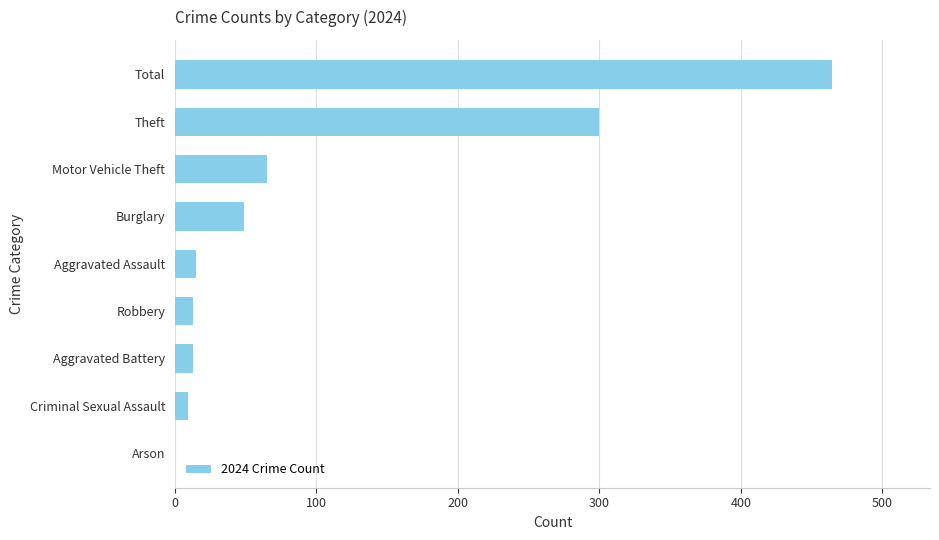

Between Criminal Sexual Assault and Theft, which is larger?

Theft